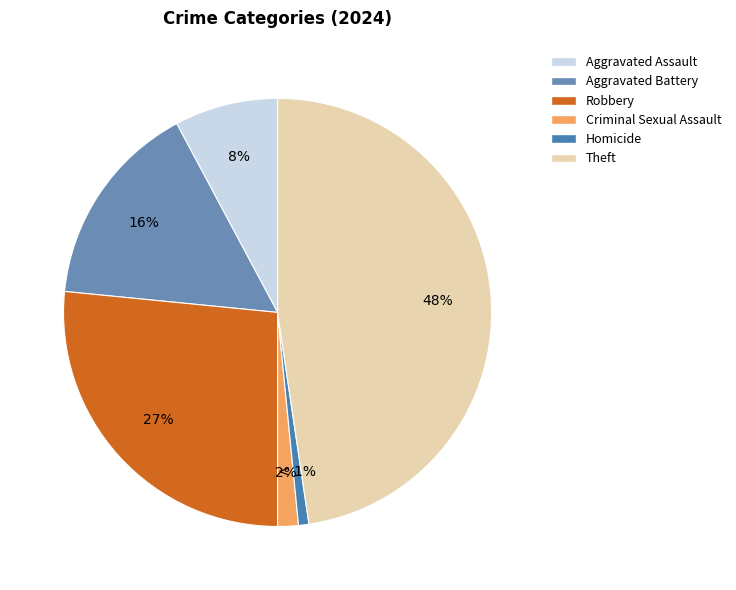

To the nearest percent, what is the average slice percentage?

17%